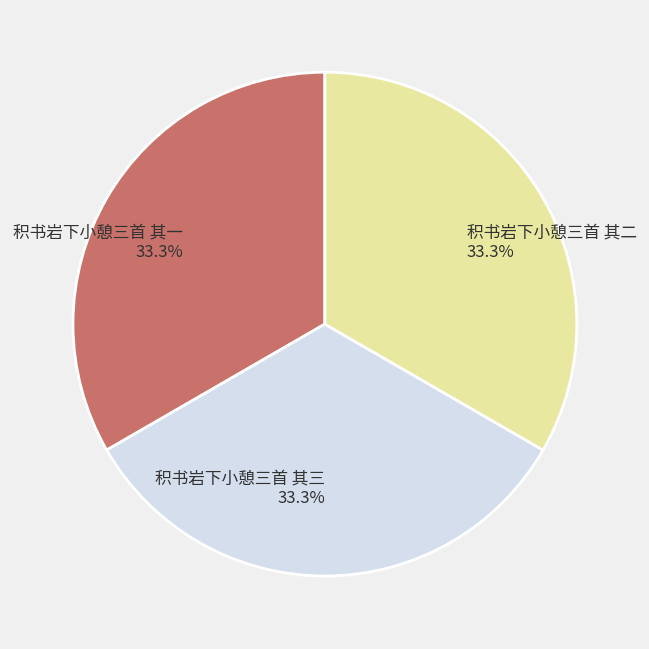

How many segments does this pie chart have?

3